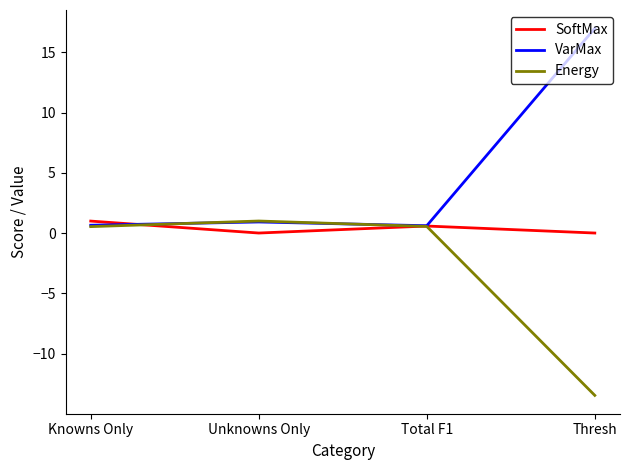

Which series has the largest range (max minus min)?

VarMax